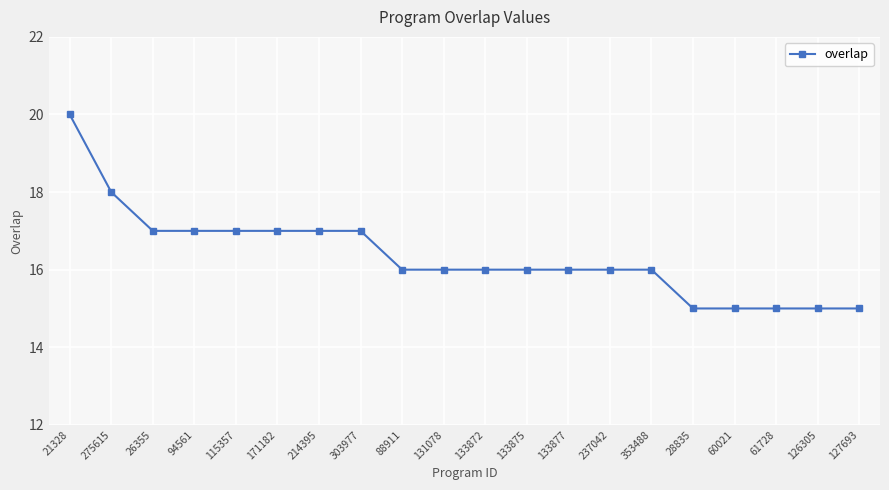

What position from the right is 214395?

14